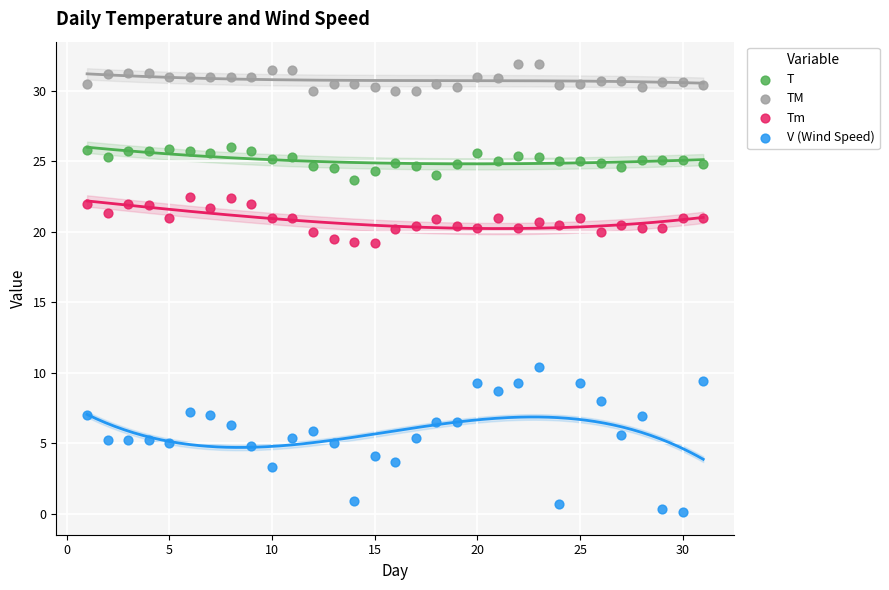

What are all the series names shown in the legend?

T, TM, Tm, V (Wind Speed)